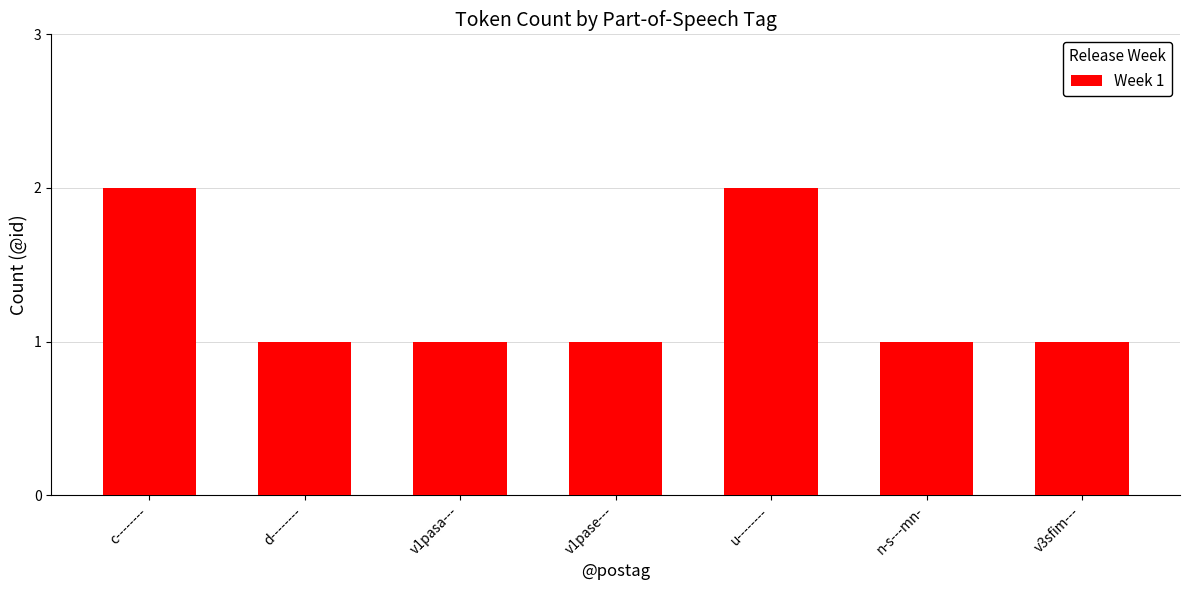

The value at v1pasa--- is 1. True or false?

True